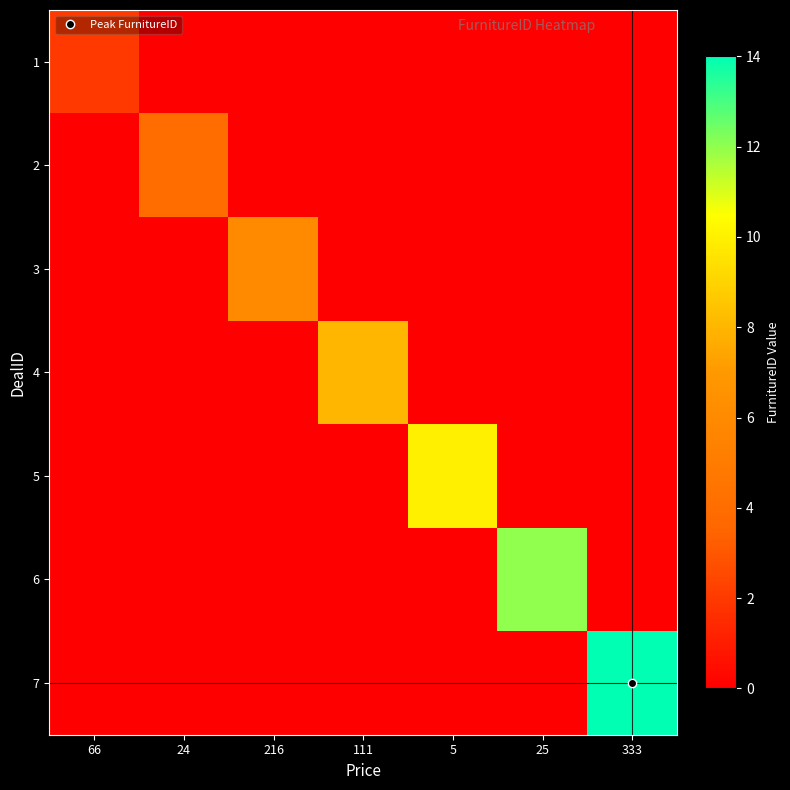

At which category is the sum across all series the highest?

333